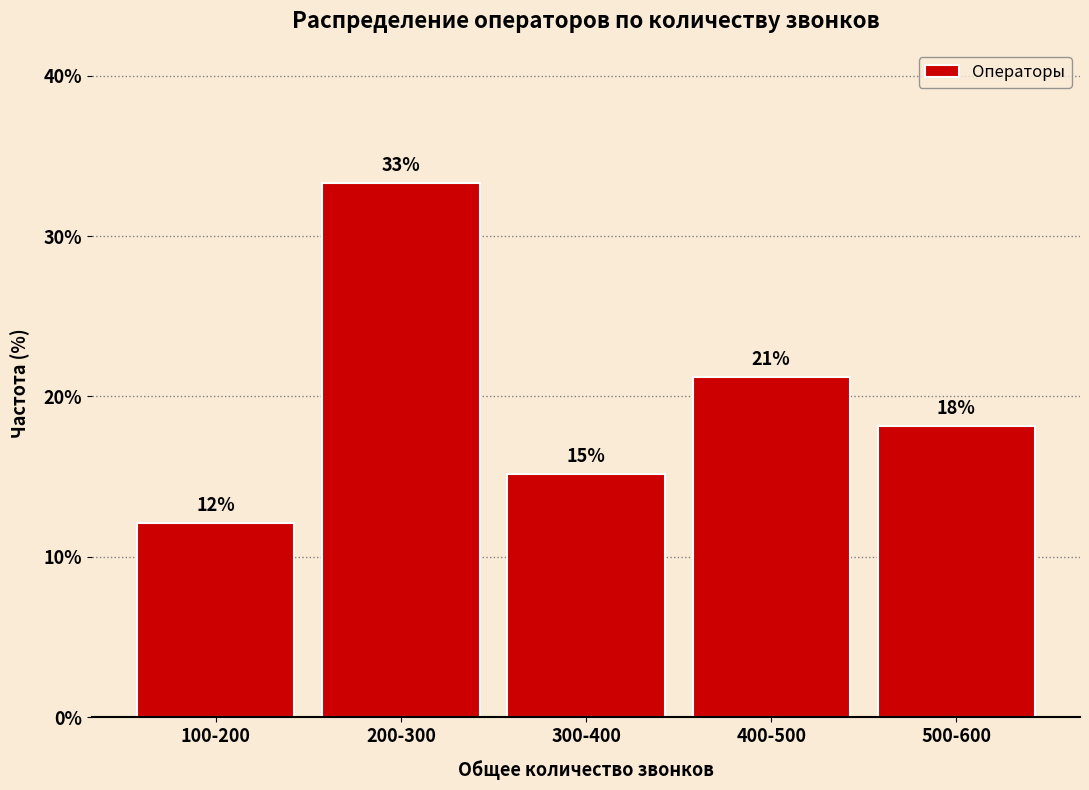

How many bars are there in total?

5